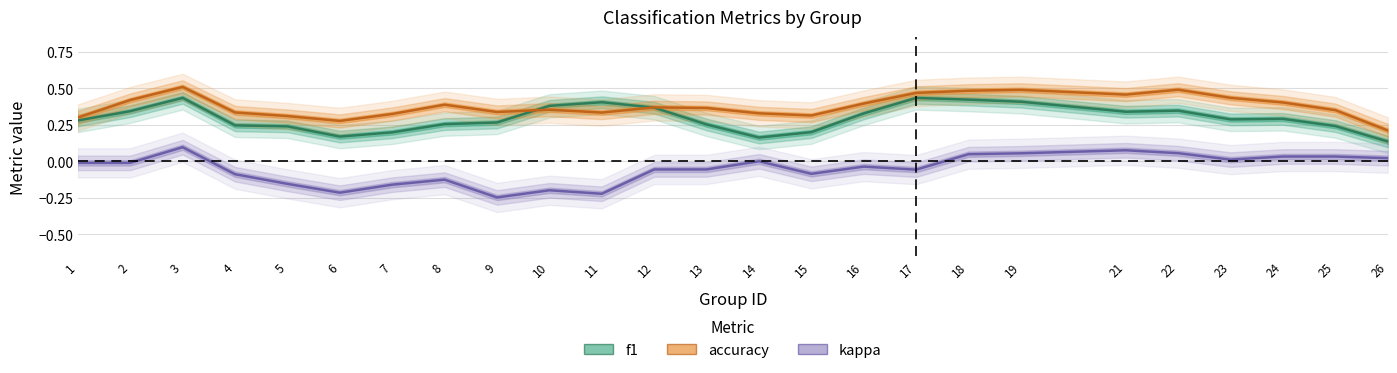

At 11, list the series in order from largest to smallest.

f1, accuracy, kappa